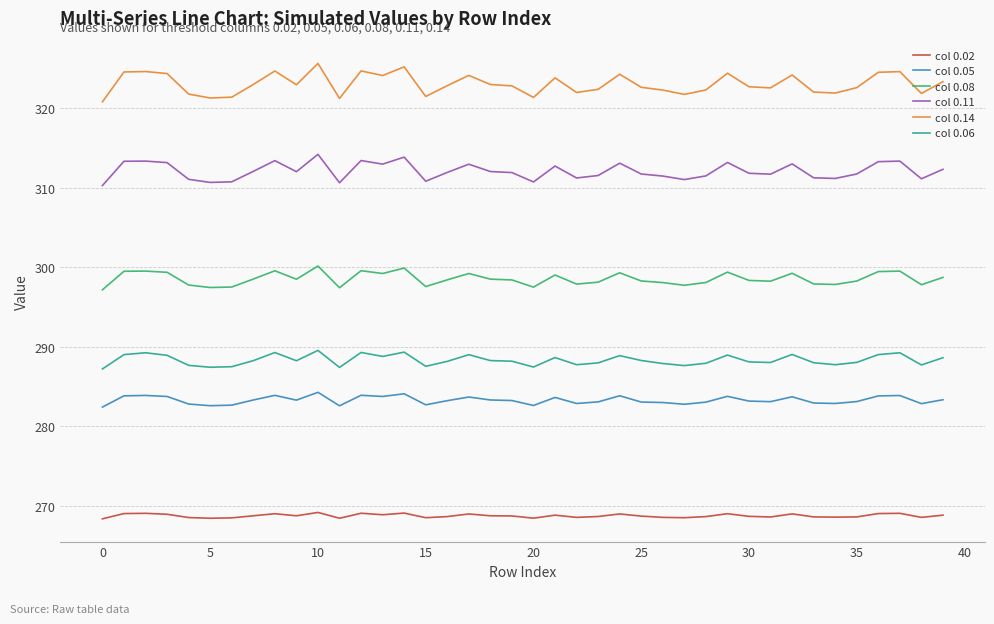

List the series in order of their peak value, highest first.

col 0.14, col 0.11, col 0.08, col 0.06, col 0.05, col 0.02